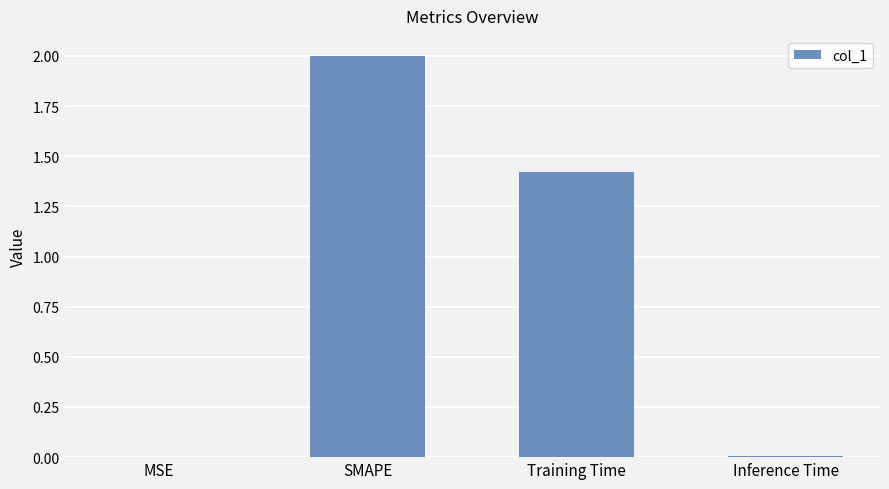

Which category has the highest value across all series?

SMAPE